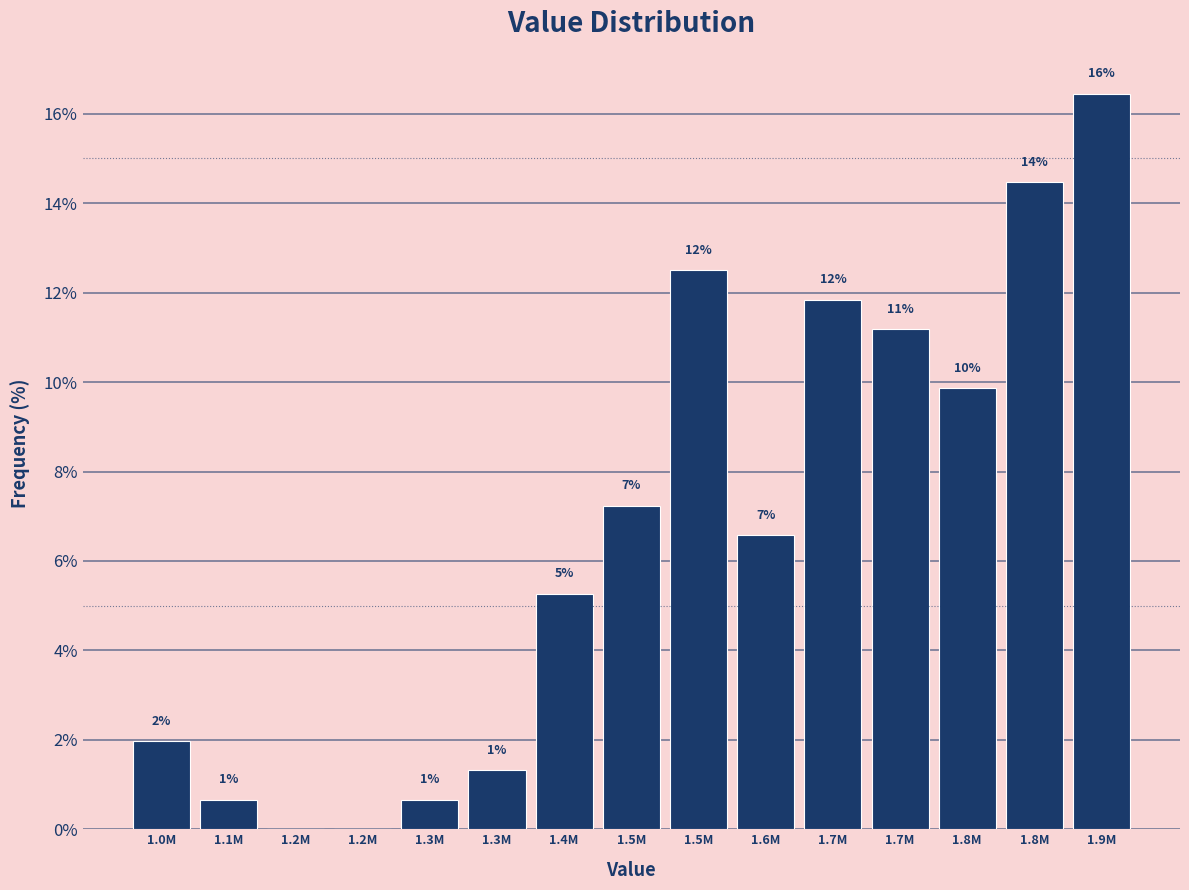

Are the bars horizontal?

No